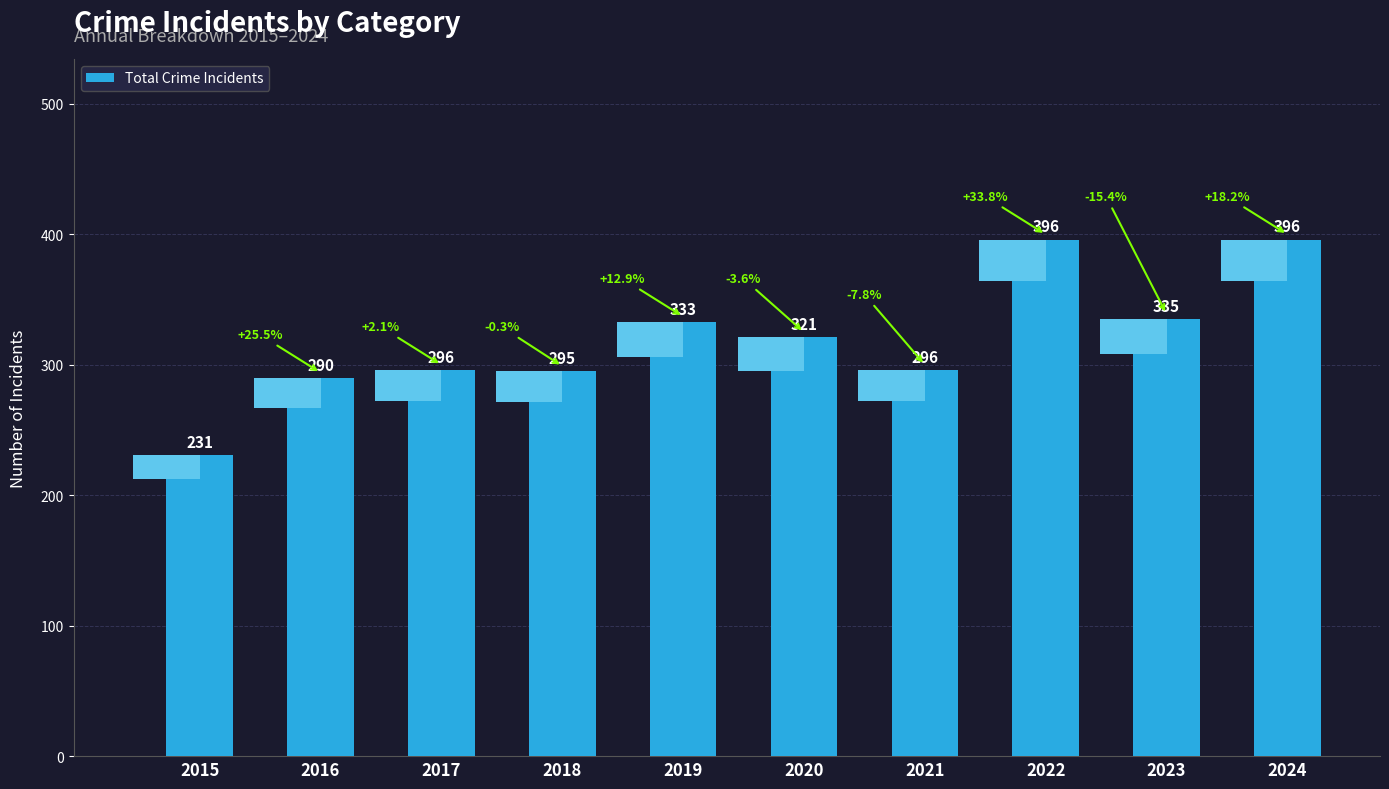

What is the maximum value shown in the chart?

396